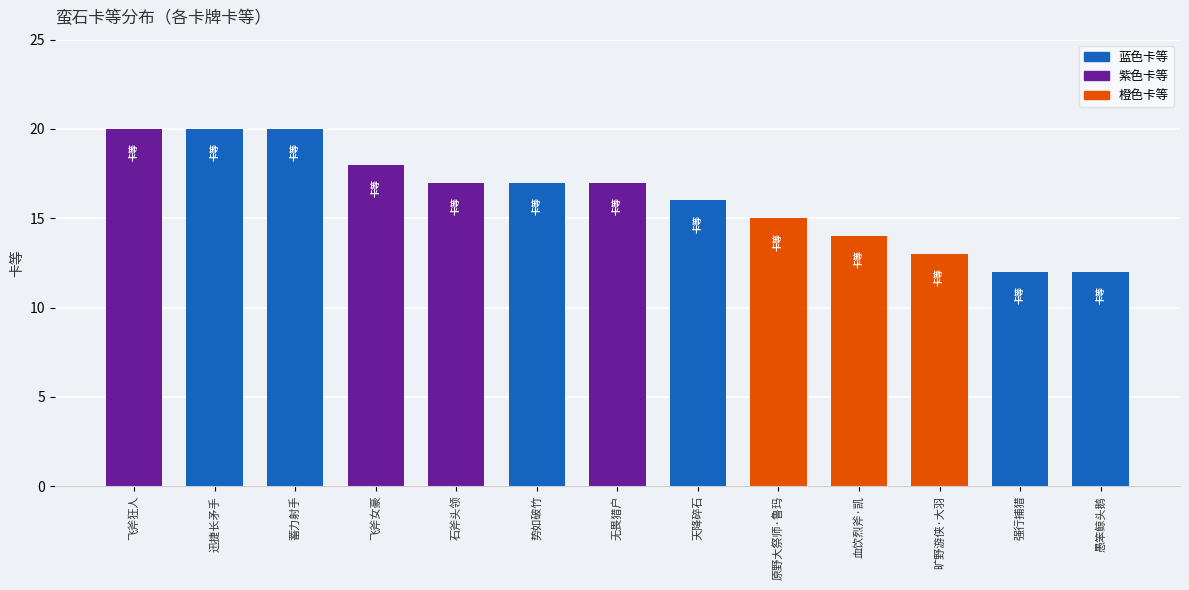

At which label is the value closest to 16?

天降碎石